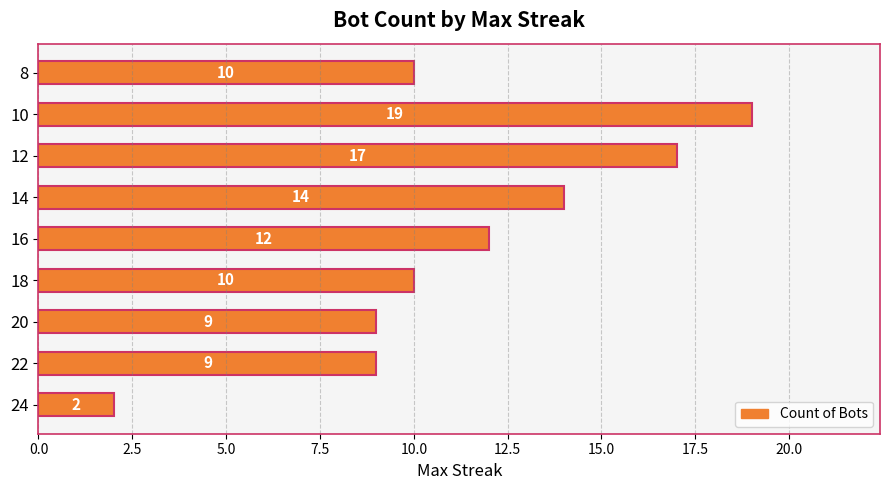

What is the difference between the values at 14 and 18?

4